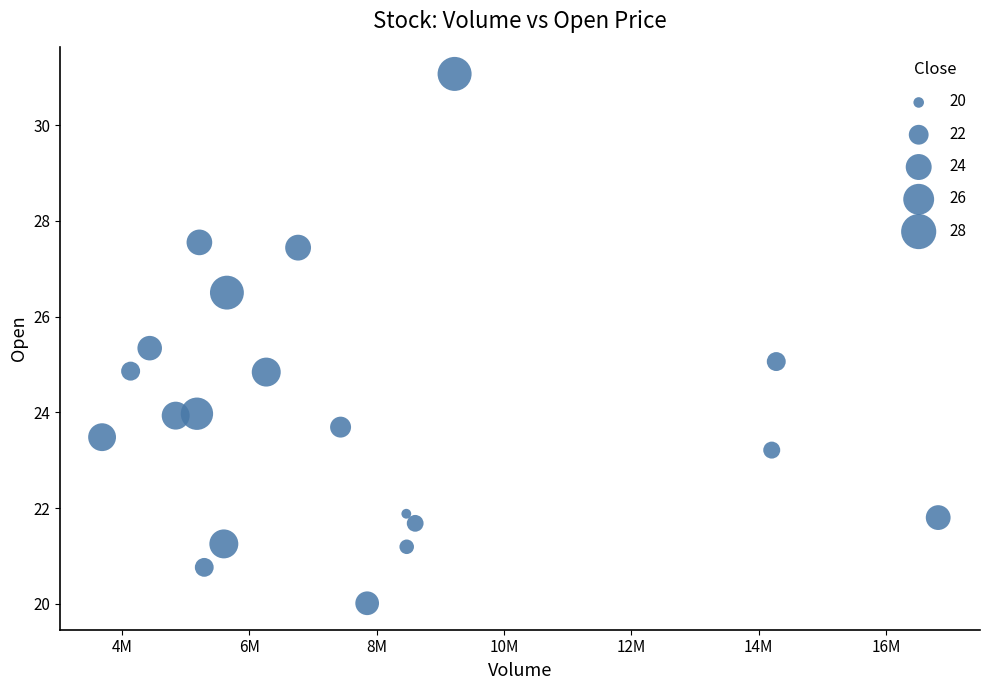

What is the range of X values (max minus min)?

13132300.0